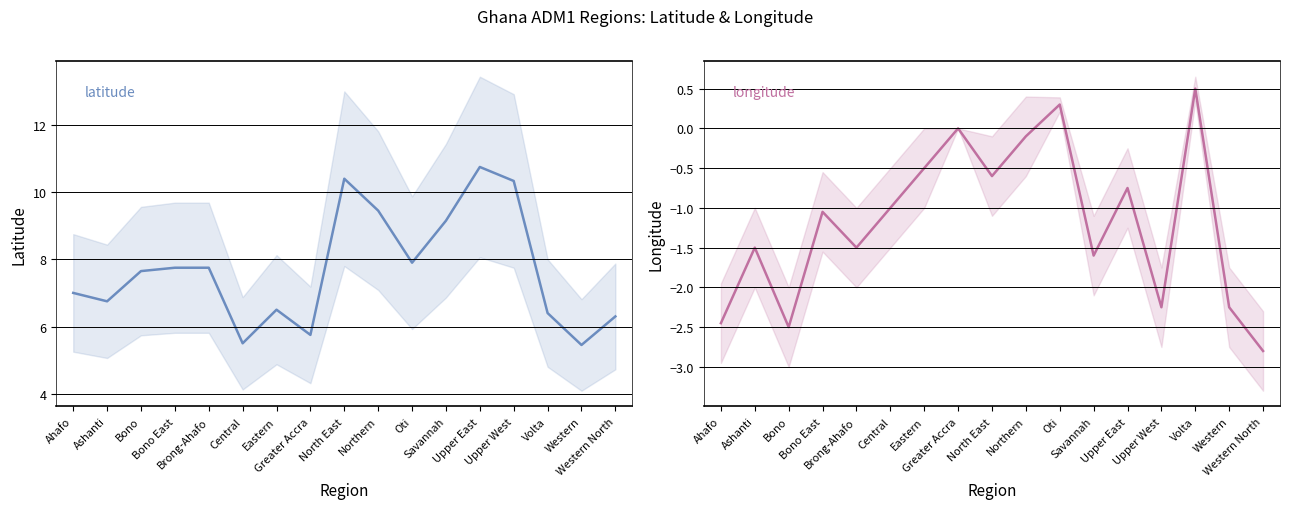

Does the chart display data point markers on the line(s)?

No